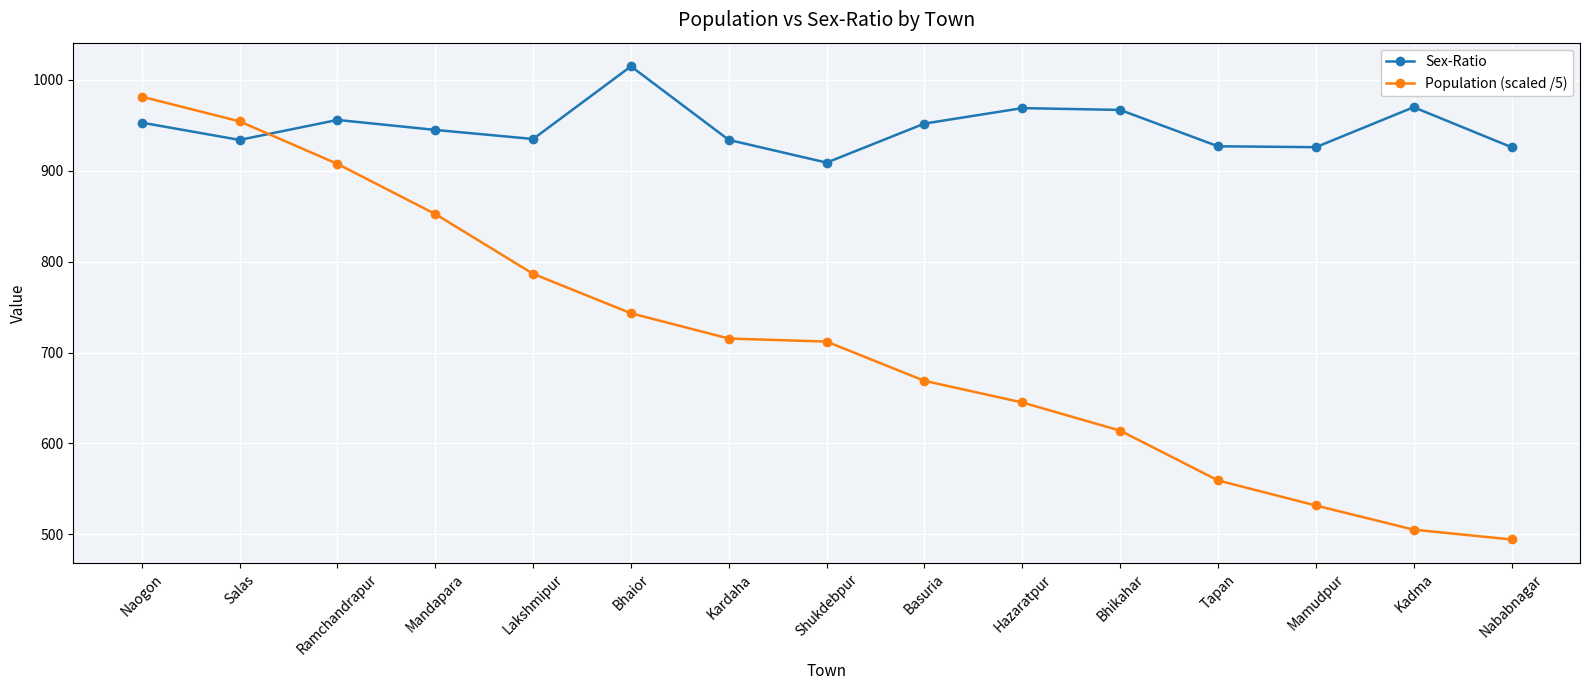

How many categories are shown in the chart?

15